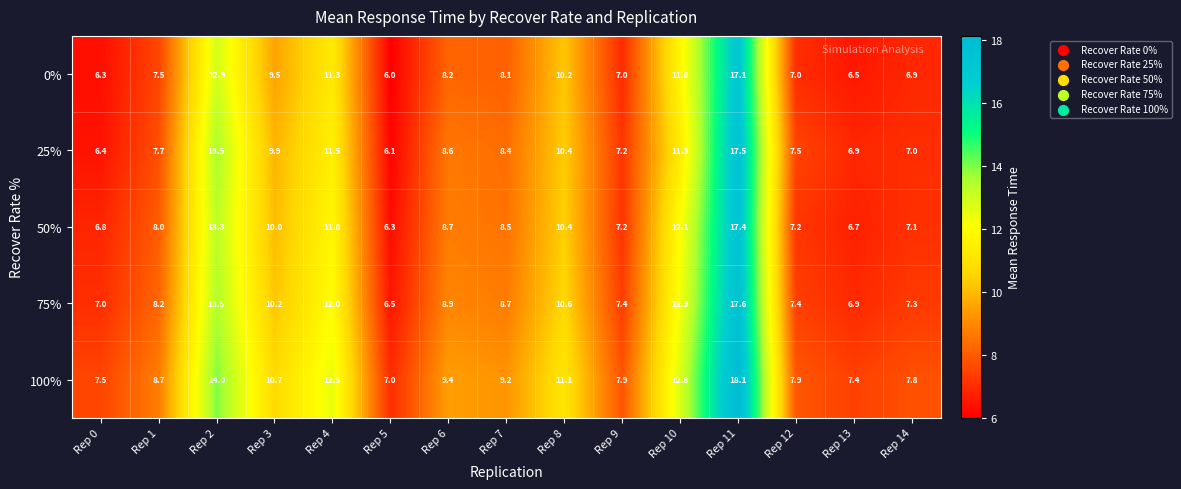

What is the smallest value displayed?

6.0